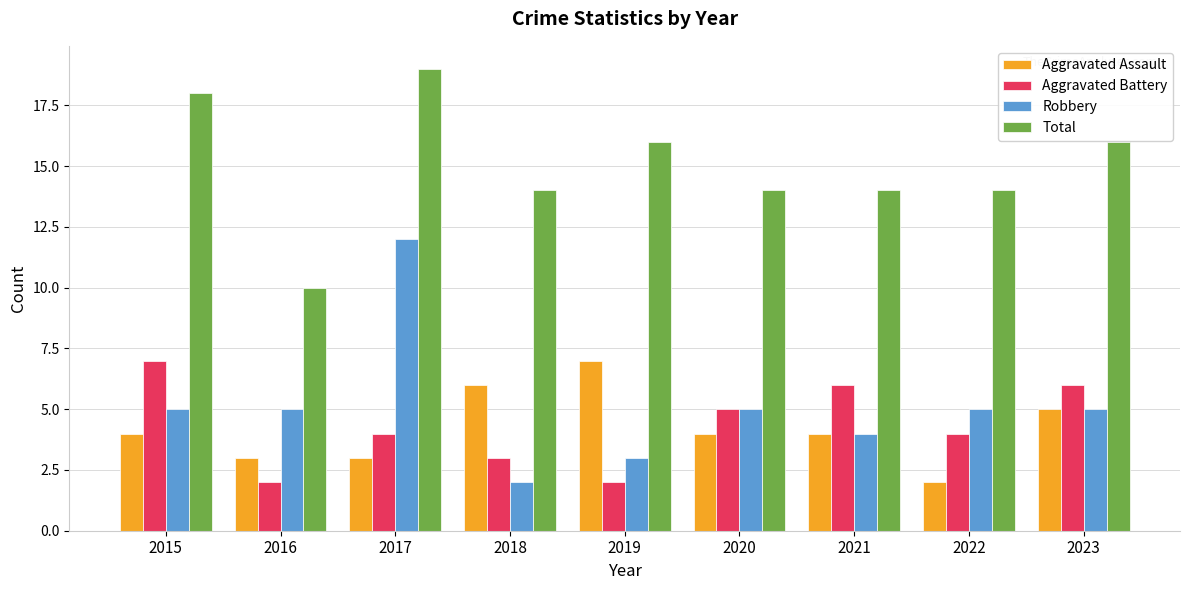

Between 2015 and 2016, which series saw the biggest shift?

Total